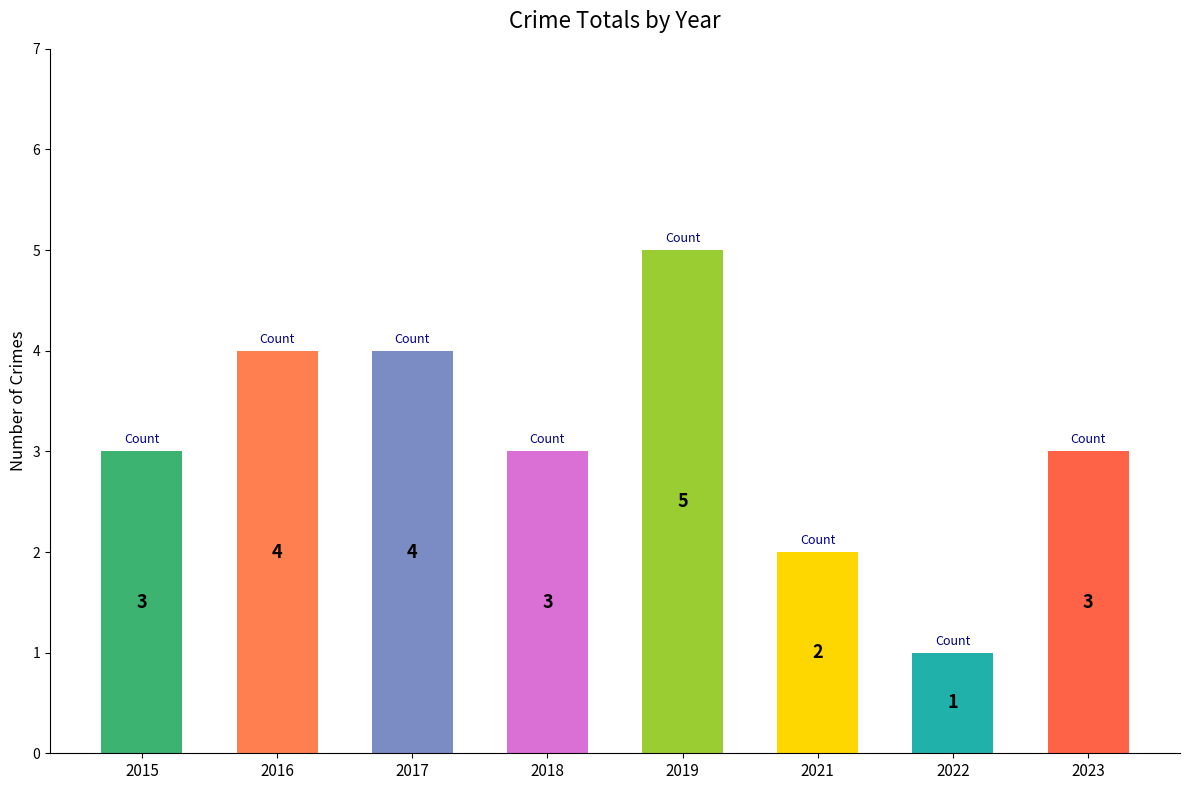

Does the chart contain any negative values?

No